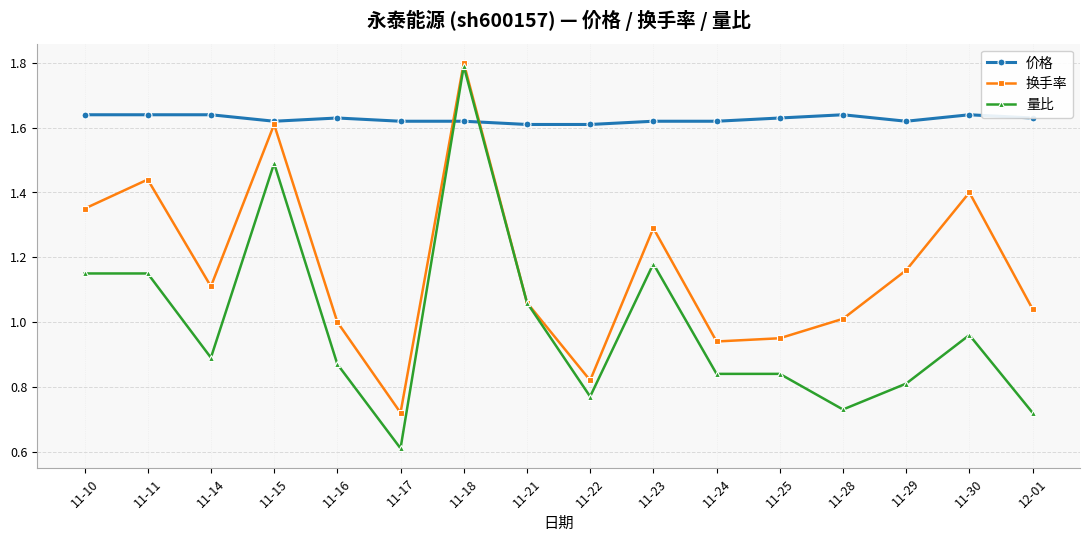

Which category has the lowest value across all series?

11-17